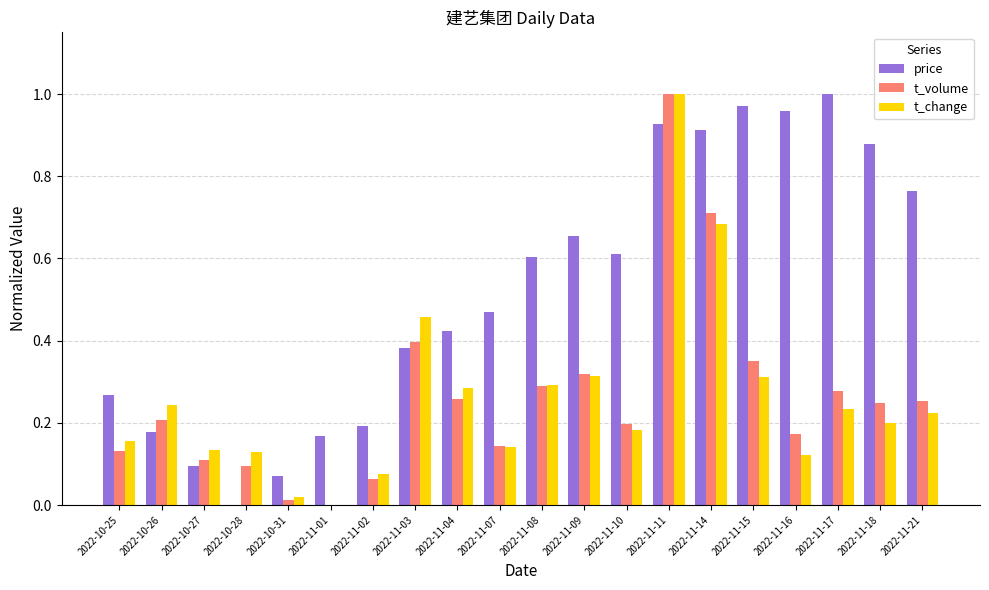

What is the total value across all series at 2022-11-18?

1.3